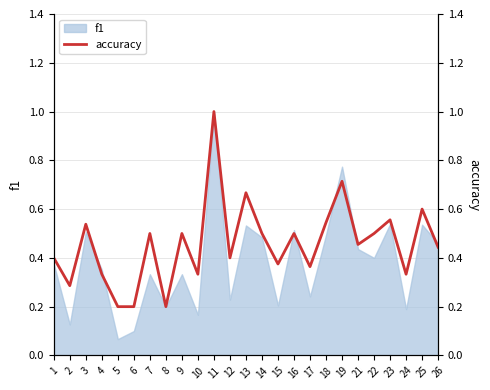

Does the chart display data point markers on the line(s)?

No